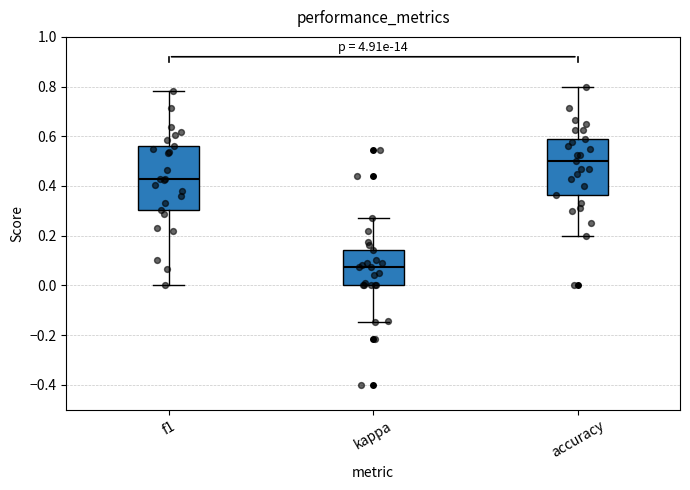

Which box's median line is the highest?

accuracy